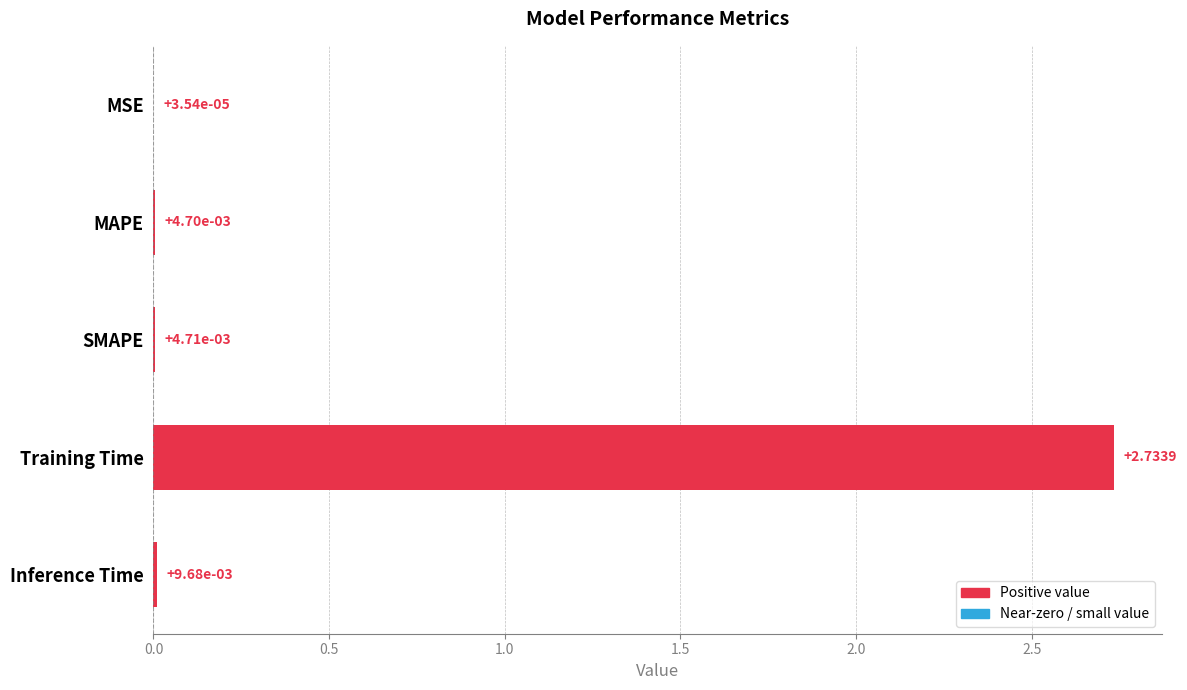

Which has a higher value, Inference Time or Training Time?

Training Time